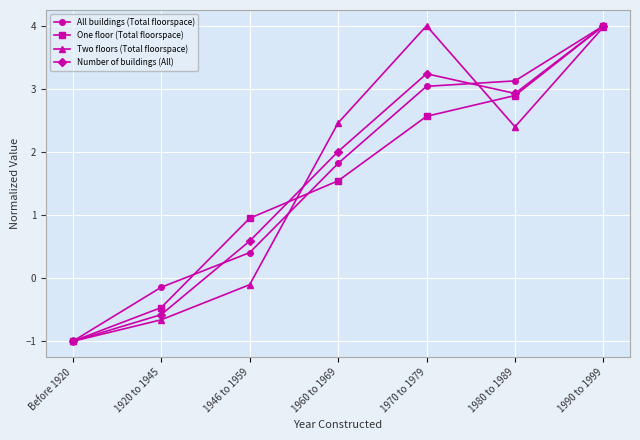

What is the approximate value of Two floors (Total floorspace) at 1946 to 1959?

-0.1